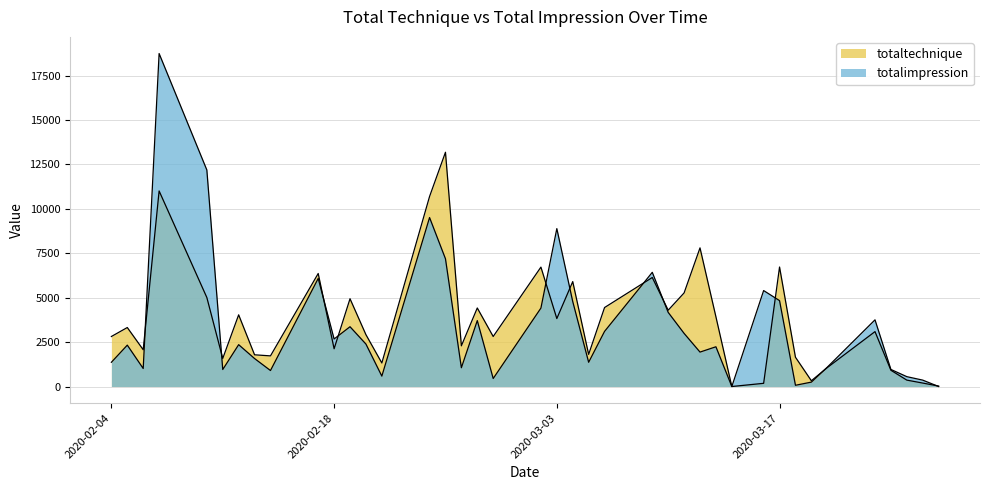

How many positive values does the totalimpression series have?

38